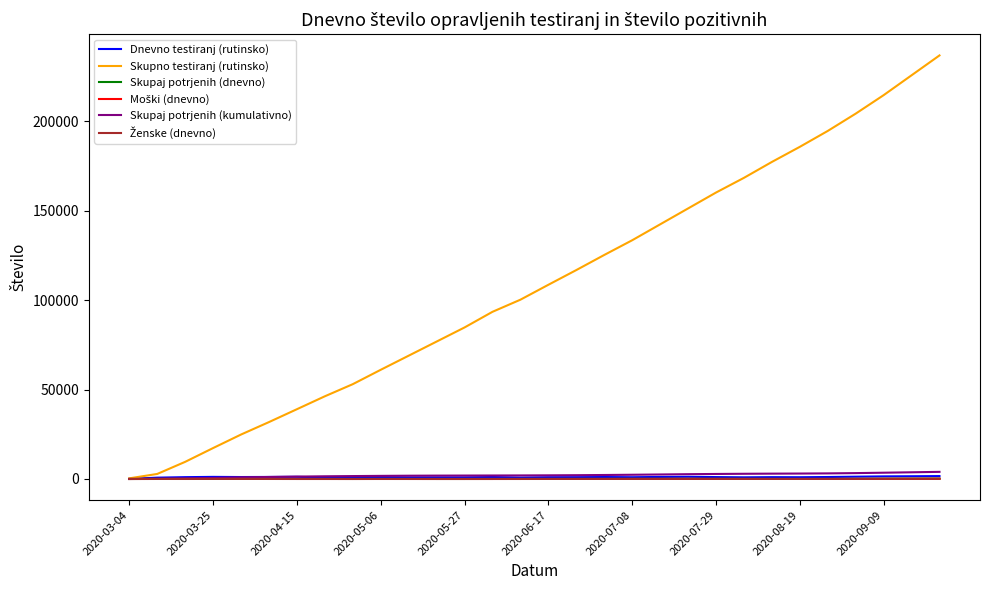

Which series has the largest total across all categories?

Skupno testiranj (rutinsko)